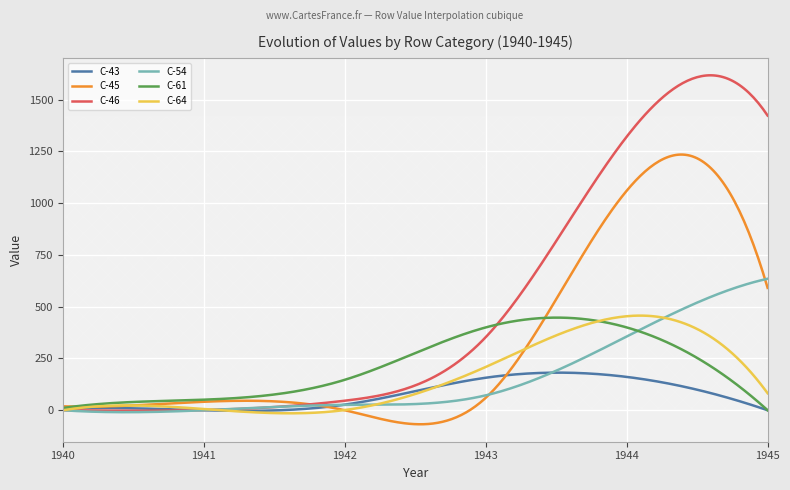

Is it true that C-46 equals 61 at 1942?

False